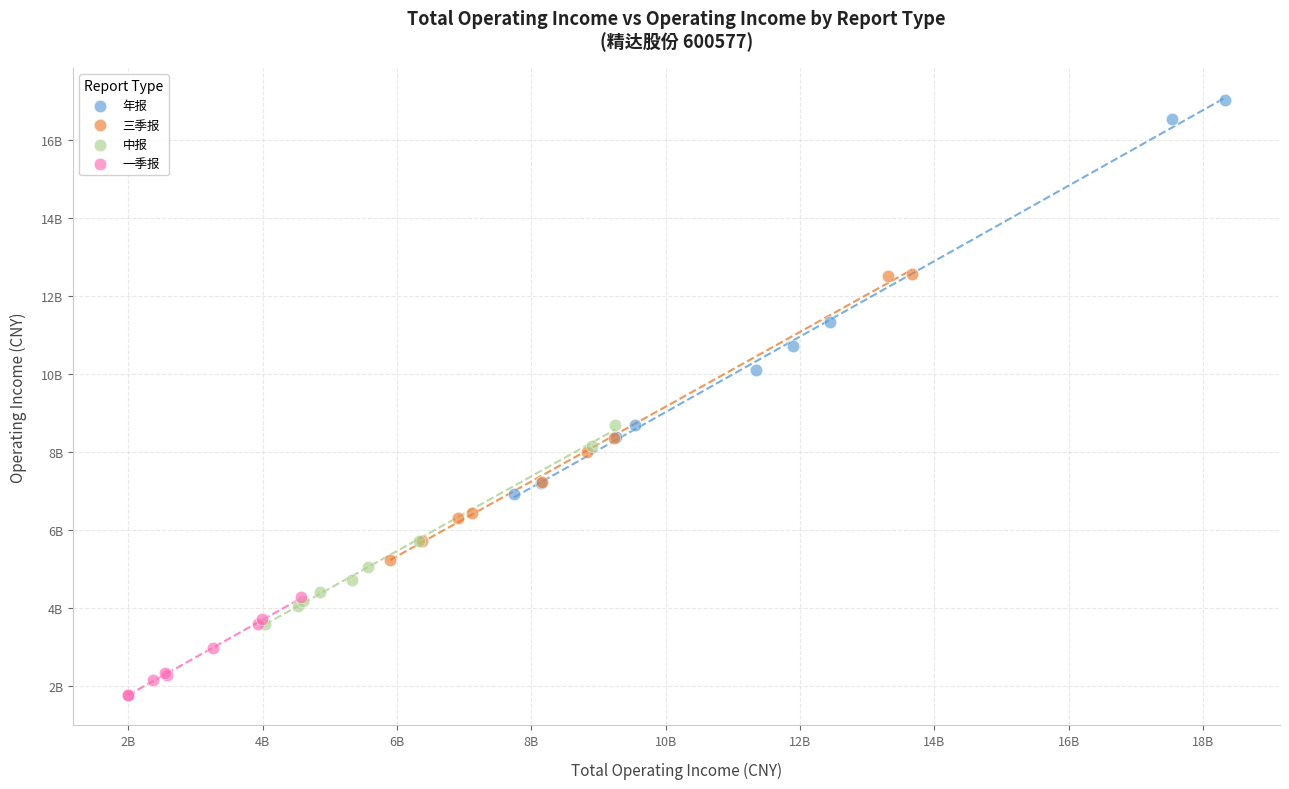

Which series has the largest Y range (max minus min)?

年报